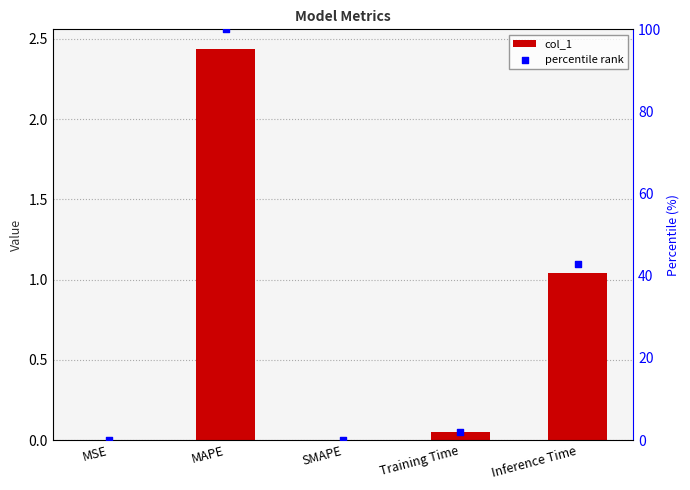

Which series contains the lowest Y value?

col_1